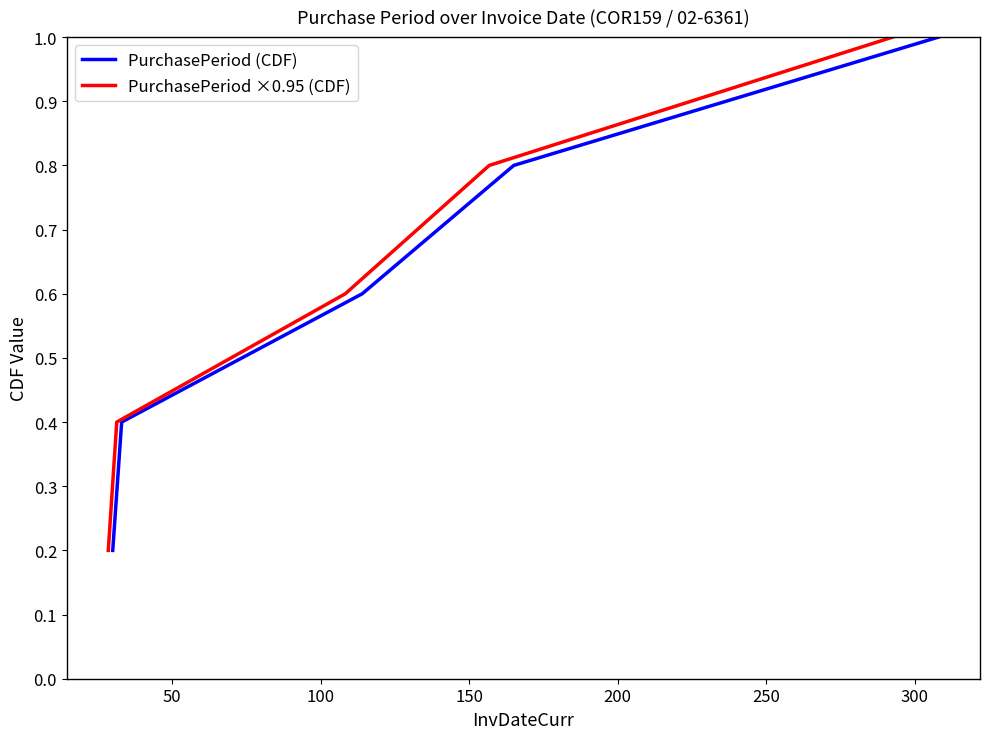

True or false: PurchasePeriod ×0.95 (CDF) and PurchasePeriod (CDF) cross at least once.

False